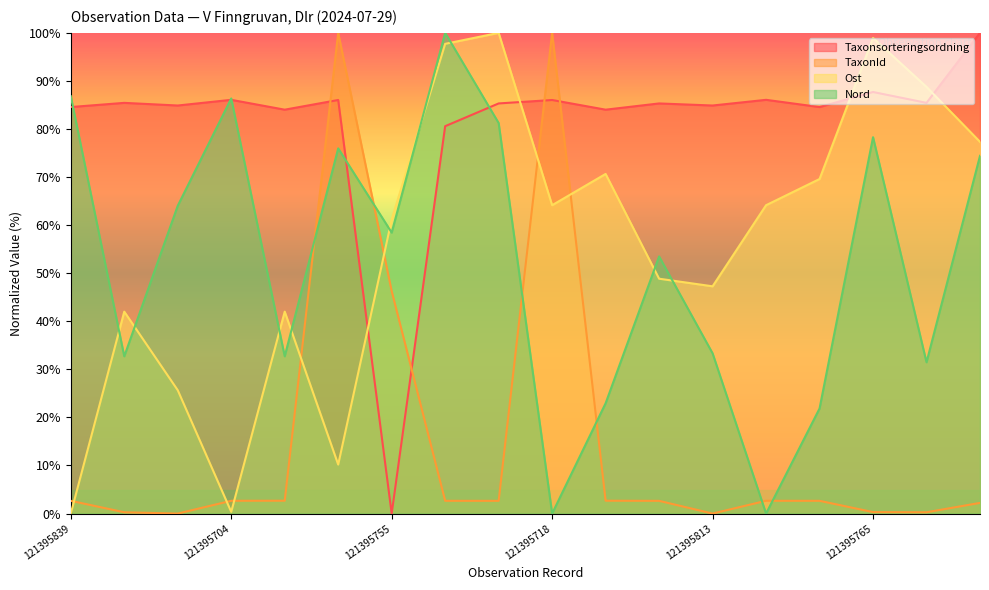

The Ost series shows 42.0 at 121395727. True or false?

True